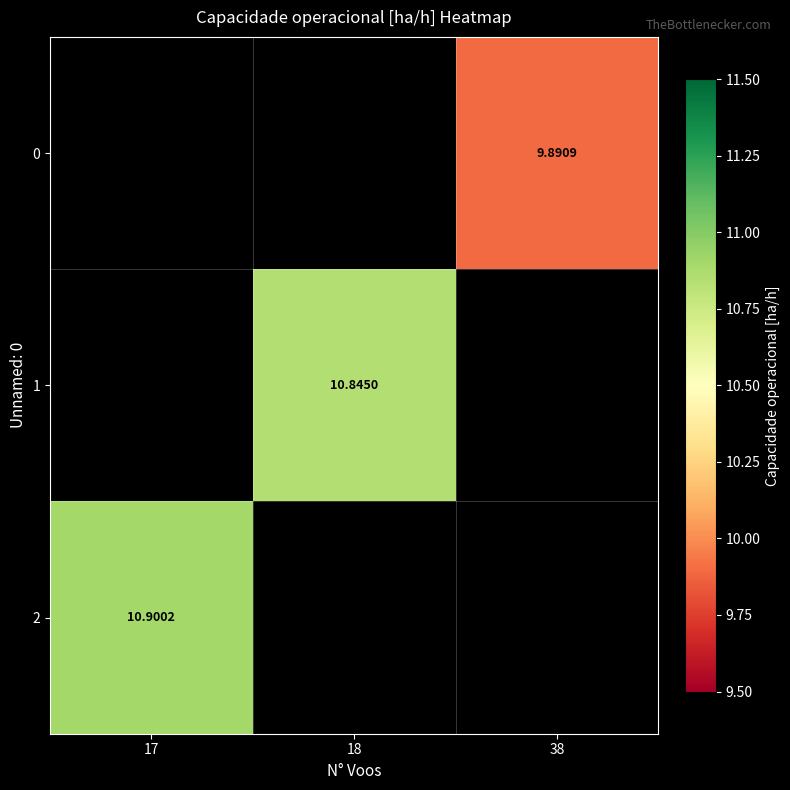

Is the value of 1 at 17 greater than the value of 0 at 38?

No